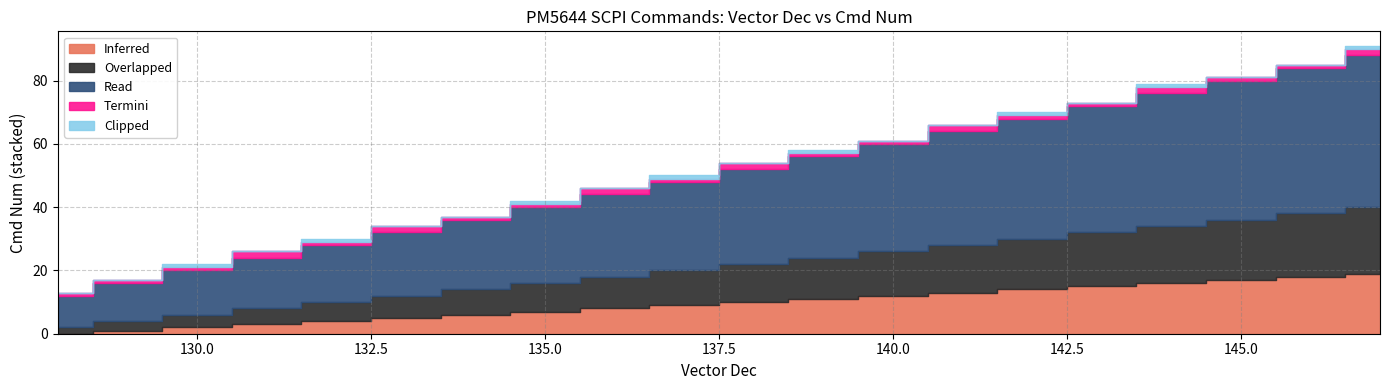

Between 132 and 133, which series saw the biggest shift?

Read